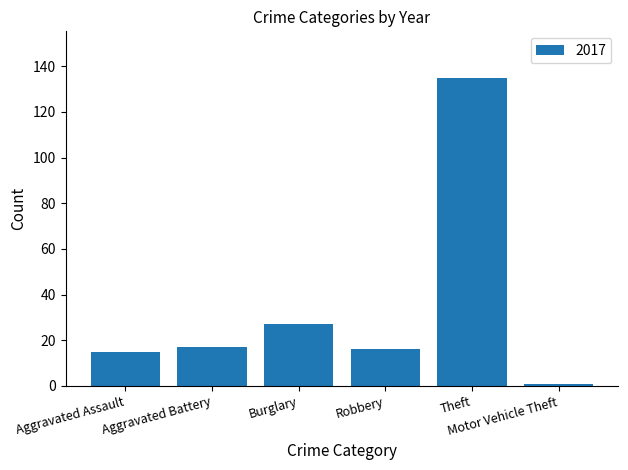

What is the label of the 4th bar from the right?

Burglary